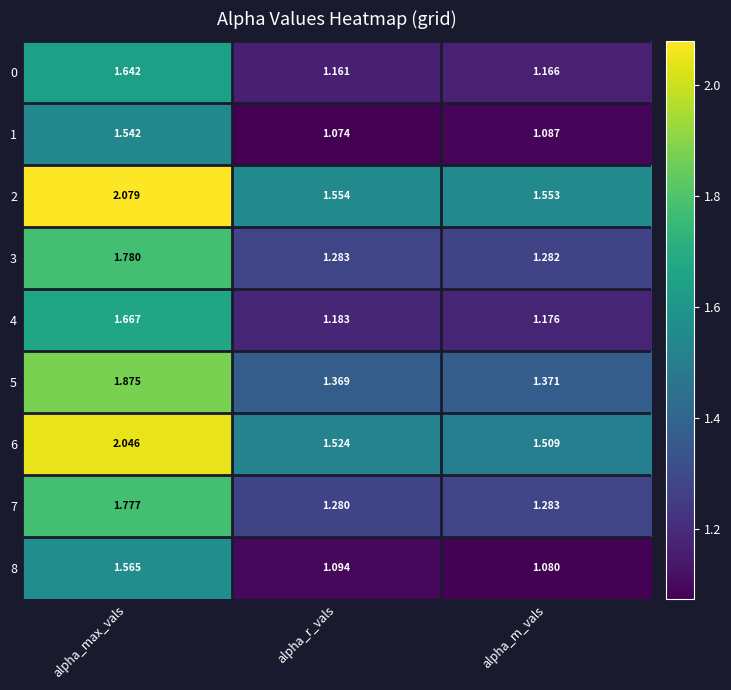

Is the value of 4 at alpha_max_vals greater than the value of 7 at alpha_r_vals?

Yes